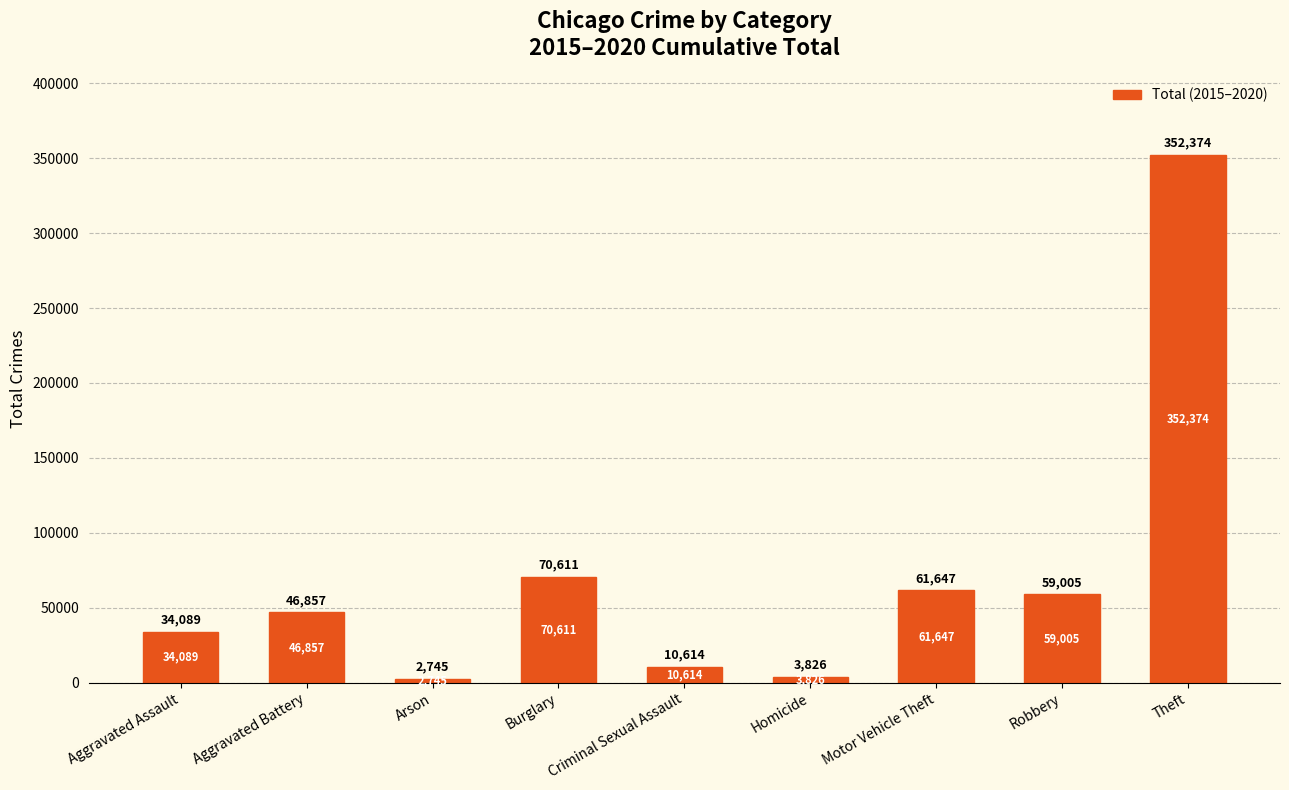

Where is the data nearest to the value 177559?

Burglary